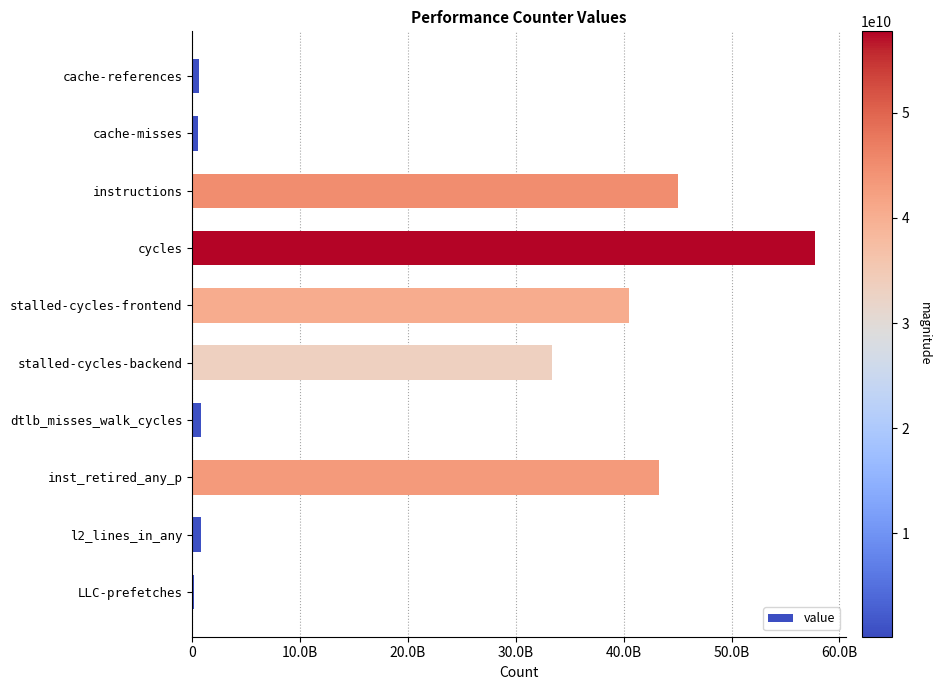

Are the bars grouped side by side (vs. stacked)?

No